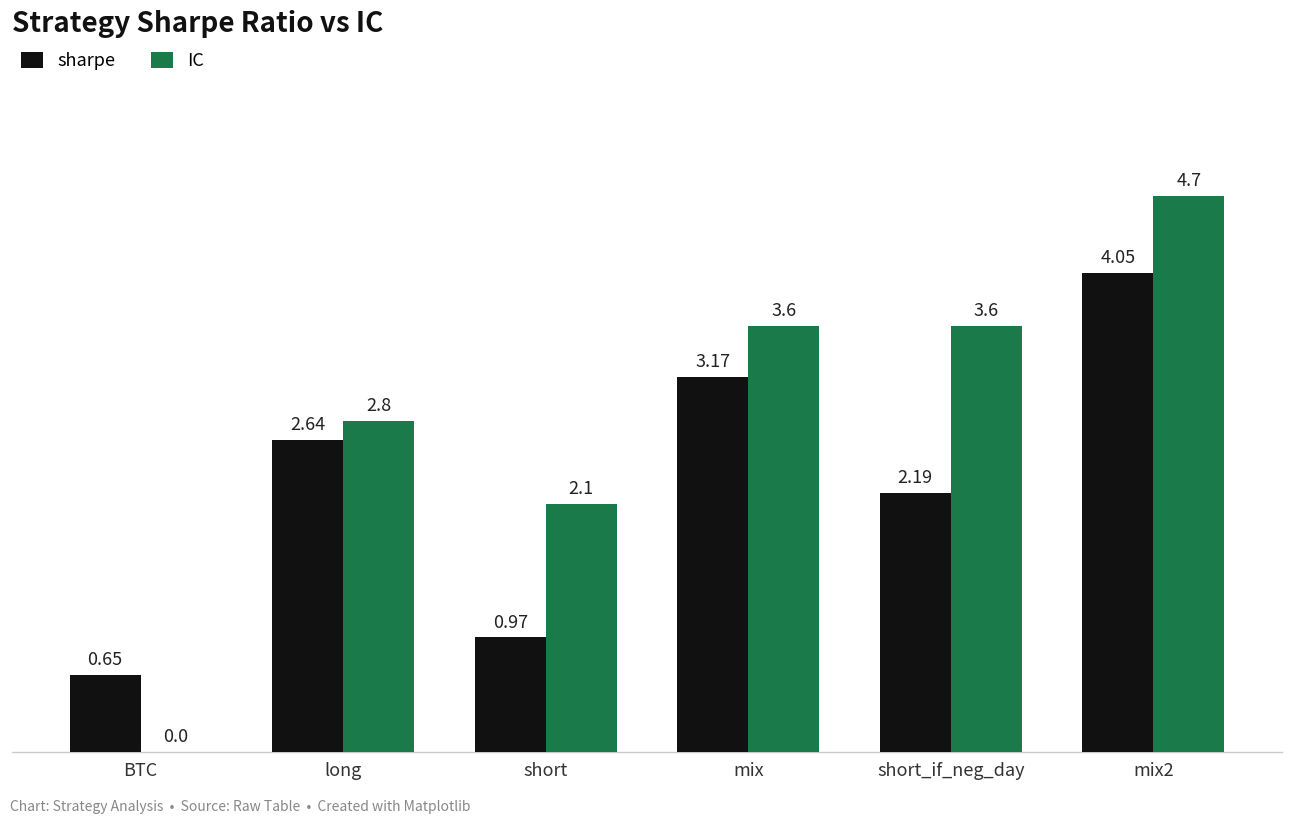

Between BTC and mix2, which series saw the biggest shift?

IC